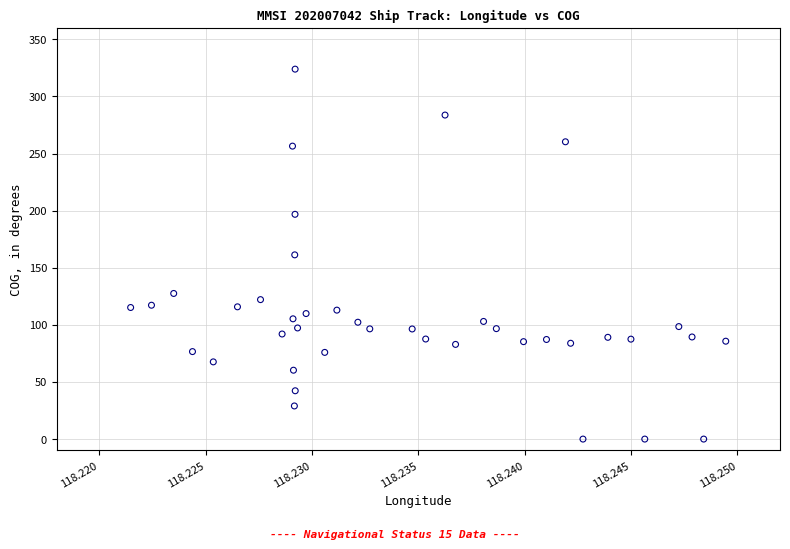

What is the range of Y values (max minus min)?

323.9